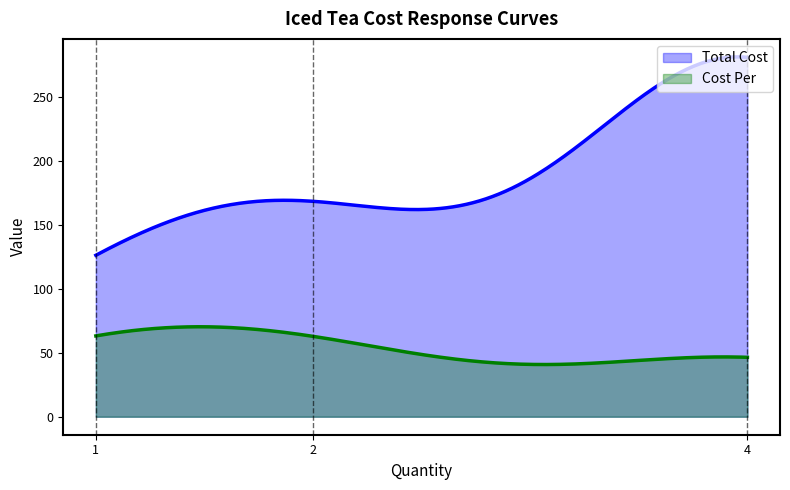

What is the difference between the maximum and minimum values in the Cost Per series?

29.5